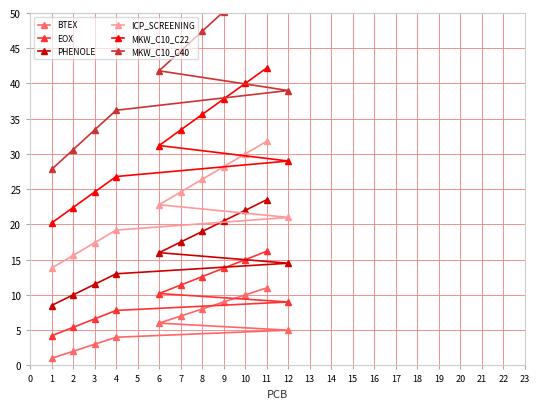

Is the value of PHENOLE at 1 greater than the value of ICP_SCREENING at 7?

No